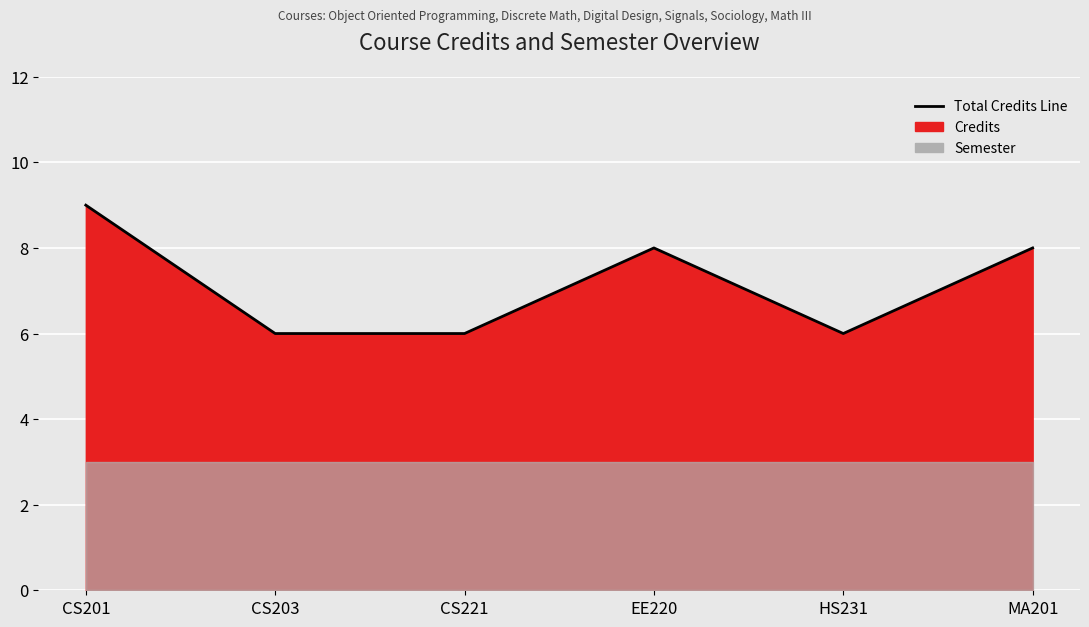

Rank the categories by value from lowest to highest.

CS203, CS221, HS231, EE220, MA201, CS201